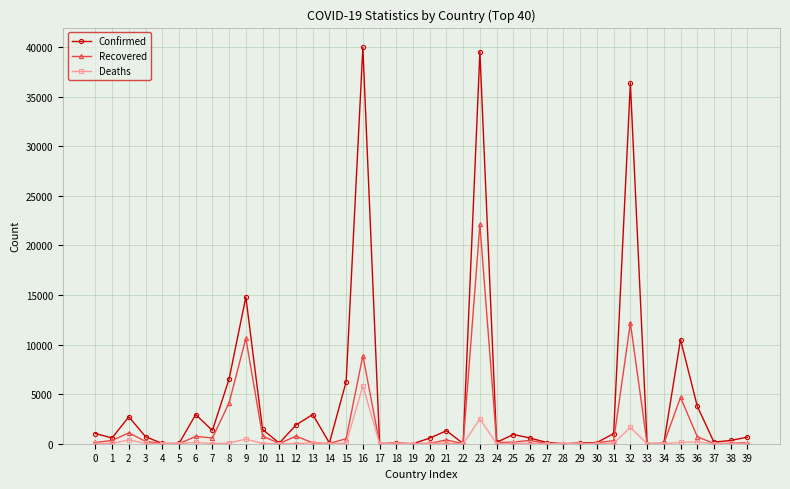

What is the maximum value shown in the chart?

39983